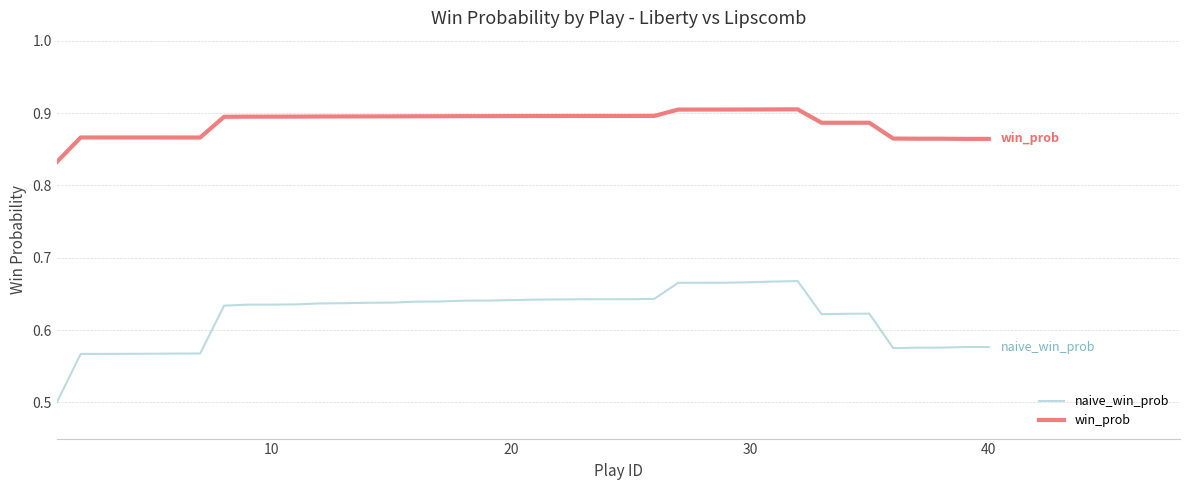

Which series has the largest total across all categories?

win_prob